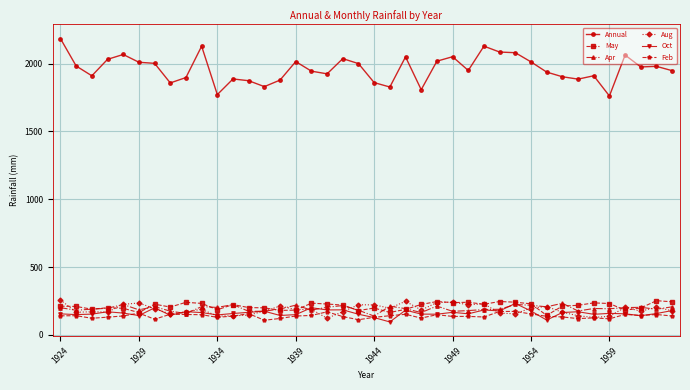

True or false: Aug and Annual intersect in this chart.

False